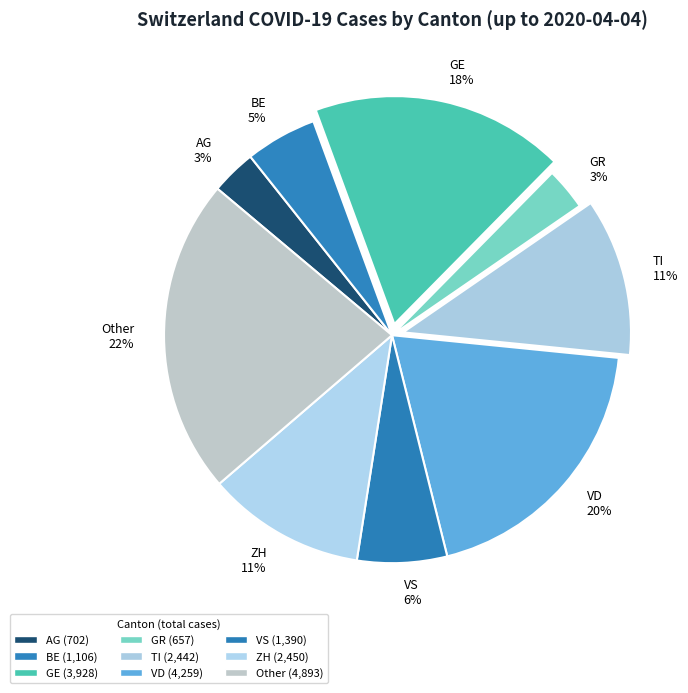

Which category has the biggest portion of the pie?

Other